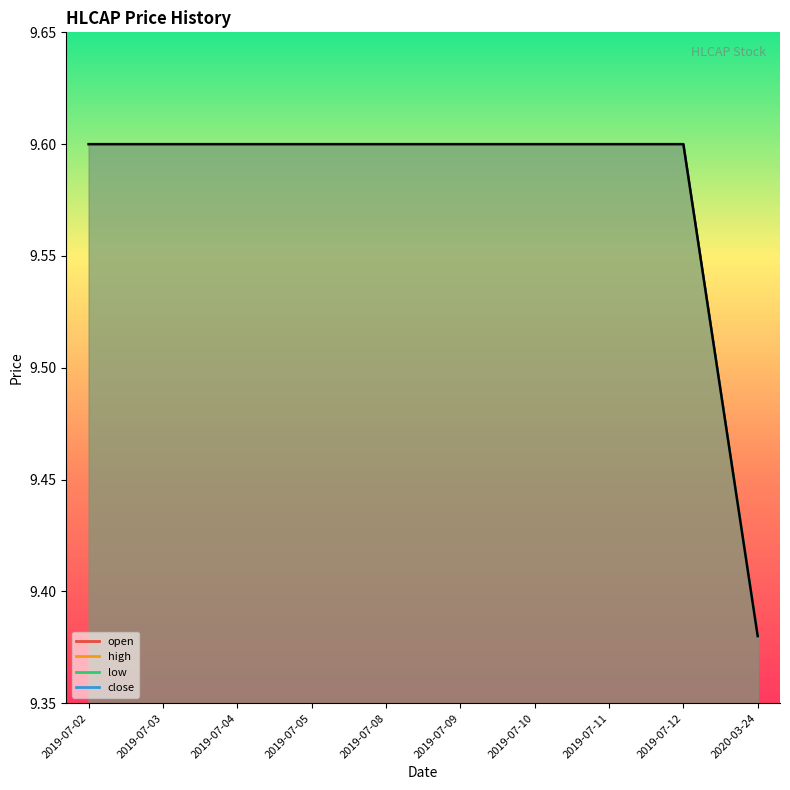

At how many categories does at least one series exceed 9?

10